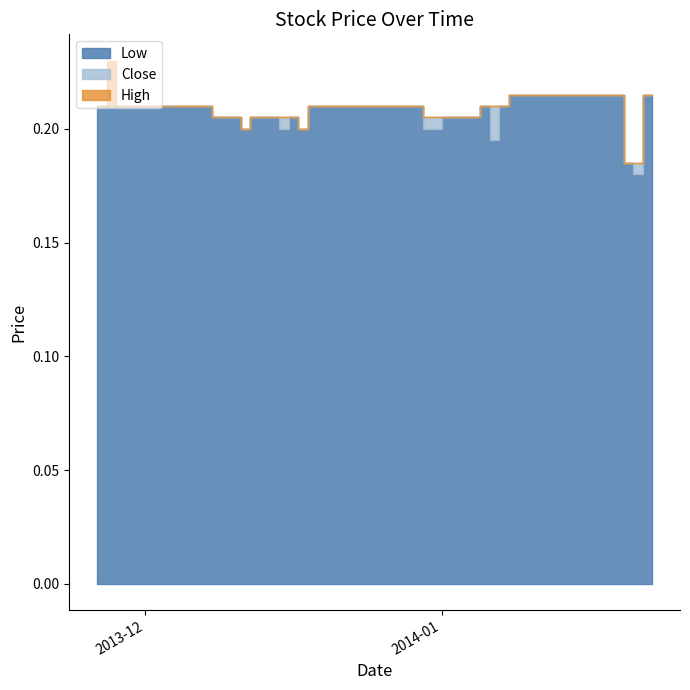

At which label does High reach its peak?

2013-11-27